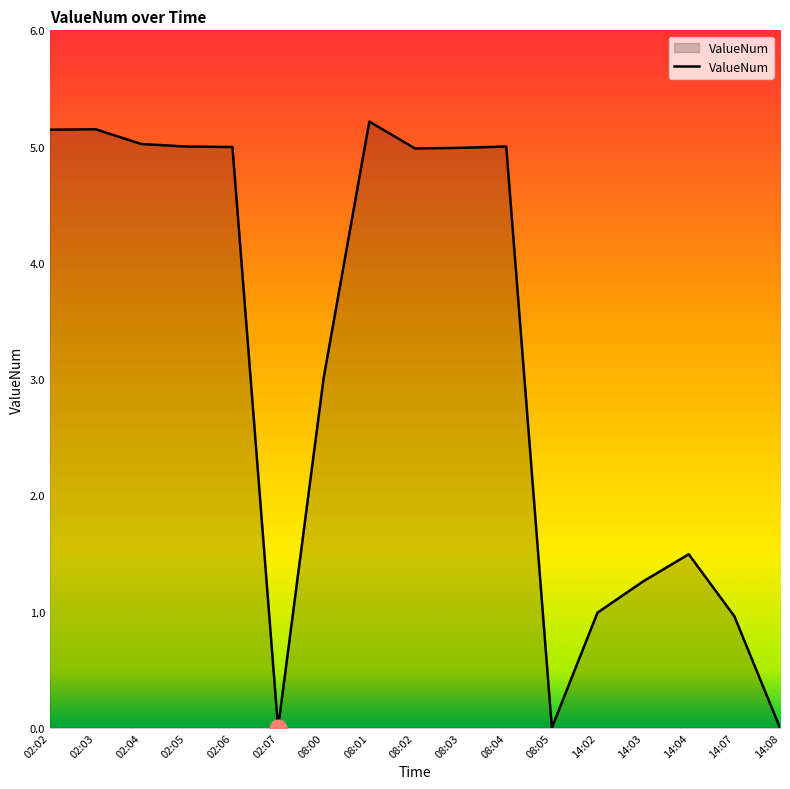

What is the change in value from 02:03 to 08:05?

-5.1